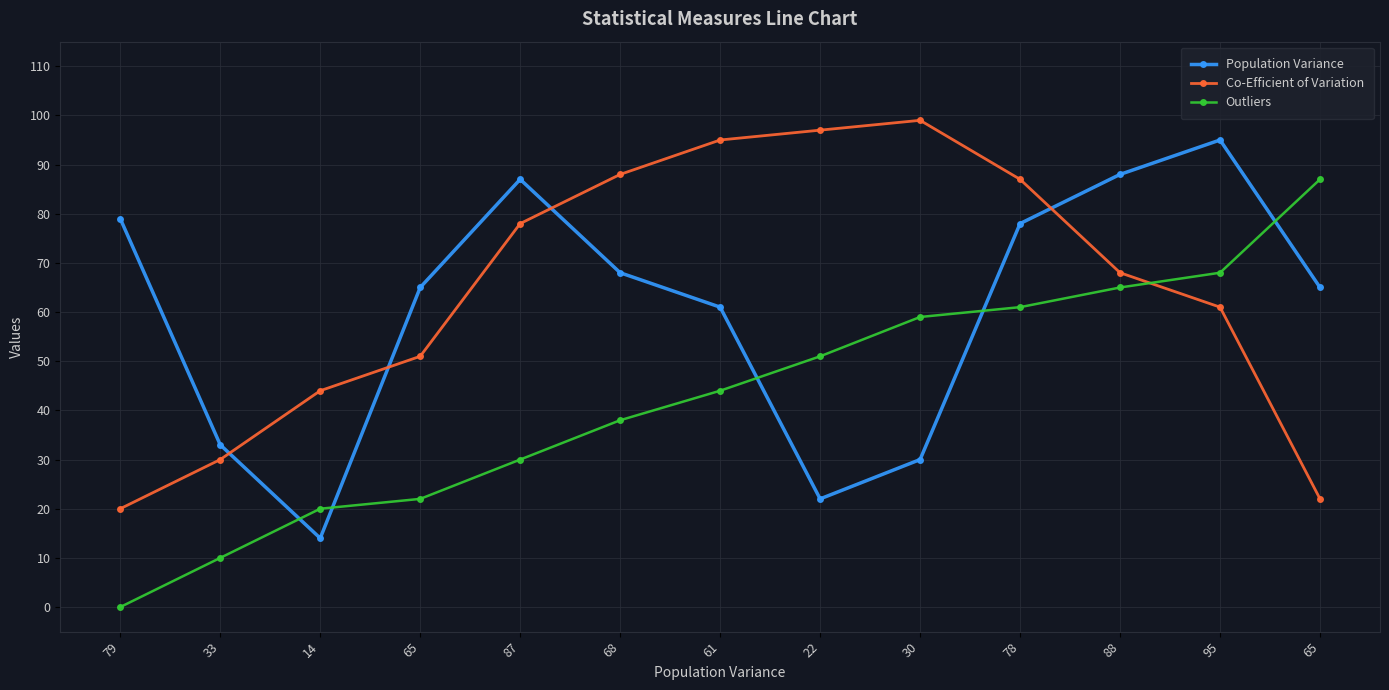

What is the maximum value shown in the chart?

99